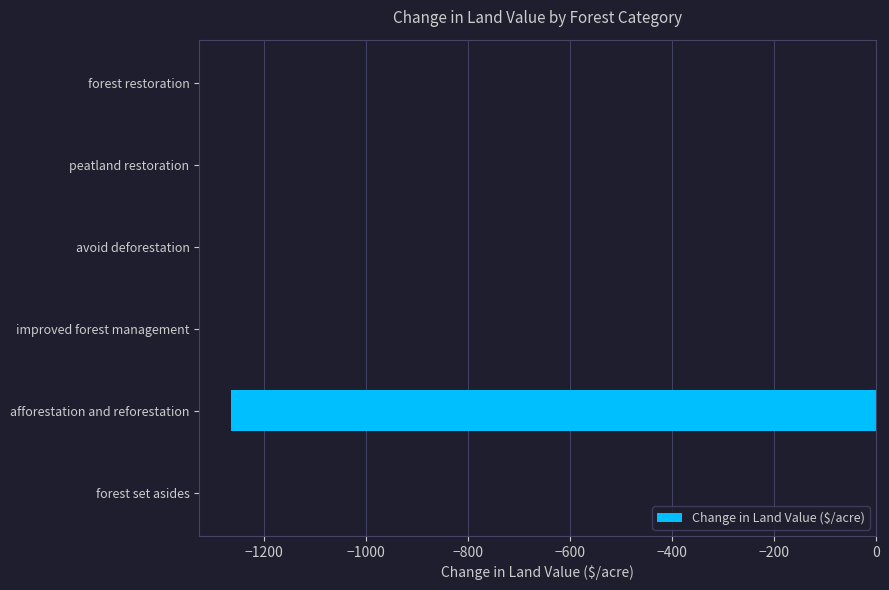

Reading top to bottom, what are all the values shown in this chart?

forest restoration=0.0	peatland restoration=0.0	avoid deforestation=0.0	improved forest management=0.0	afforestation and reforestation=-1264.2	forest set asides=0.0